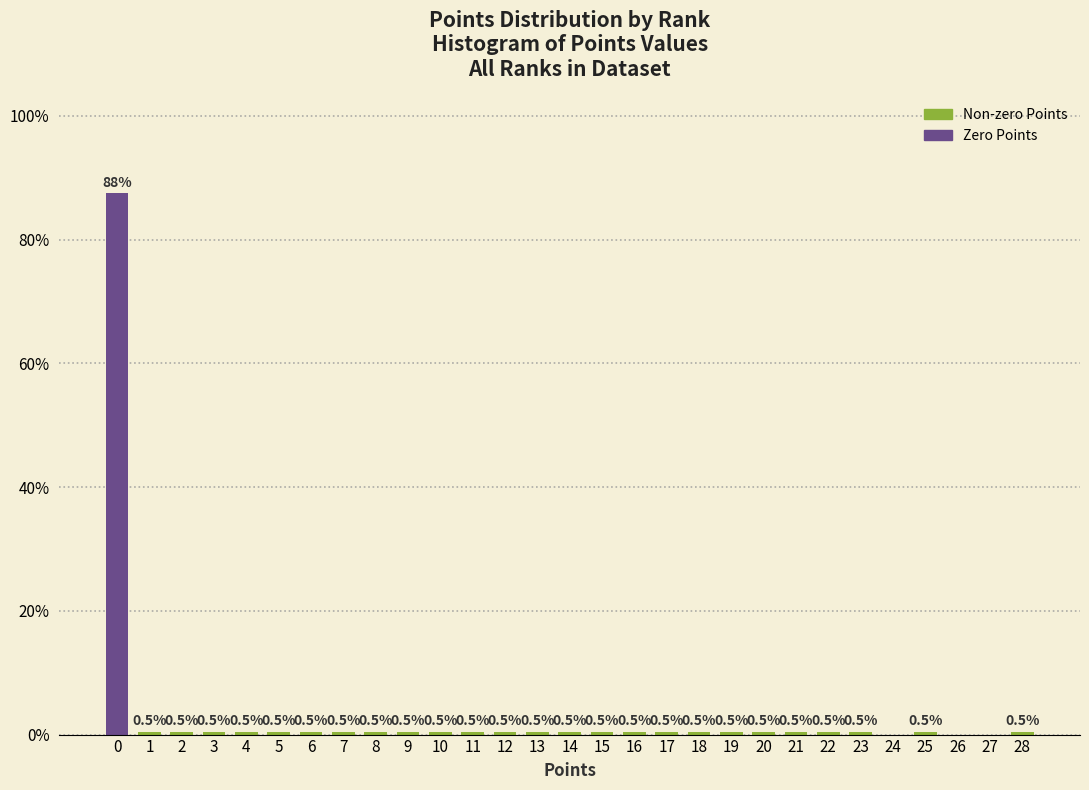

Reading right to left, list all the values displayed in this chart.

28=0.5	27=0.0	26=0.0	25=0.5	24=0.0	23=0.5	22=0.5	21=0.5	20=0.5	19=0.5	18=0.5	17=0.5	16=0.5	15=0.5	14=0.5	13=0.5	12=0.5	11=0.5	10=0.5	9=0.5	8=0.5	7=0.5	6=0.5	5=0.5	4=0.5	3=0.5	2=0.5	1=0.5	0=87.6